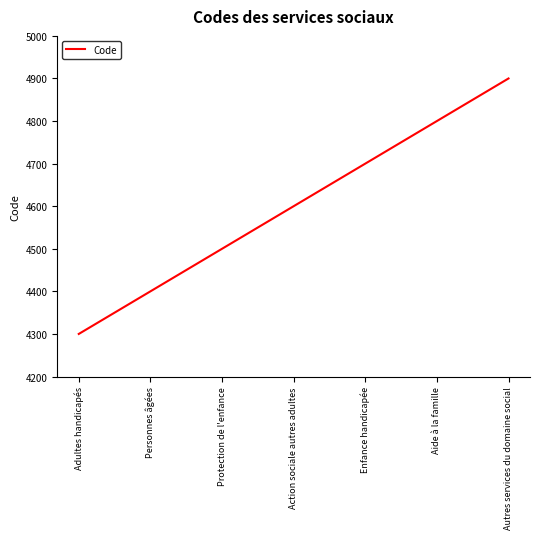

Rank the categories by value from lowest to highest.

Adultes handicapés, Personnes âgées, Protection de l'enfance, Action sociale autres adultes, Enfance handicapée, Aide à la famille, Autres services du domaine social